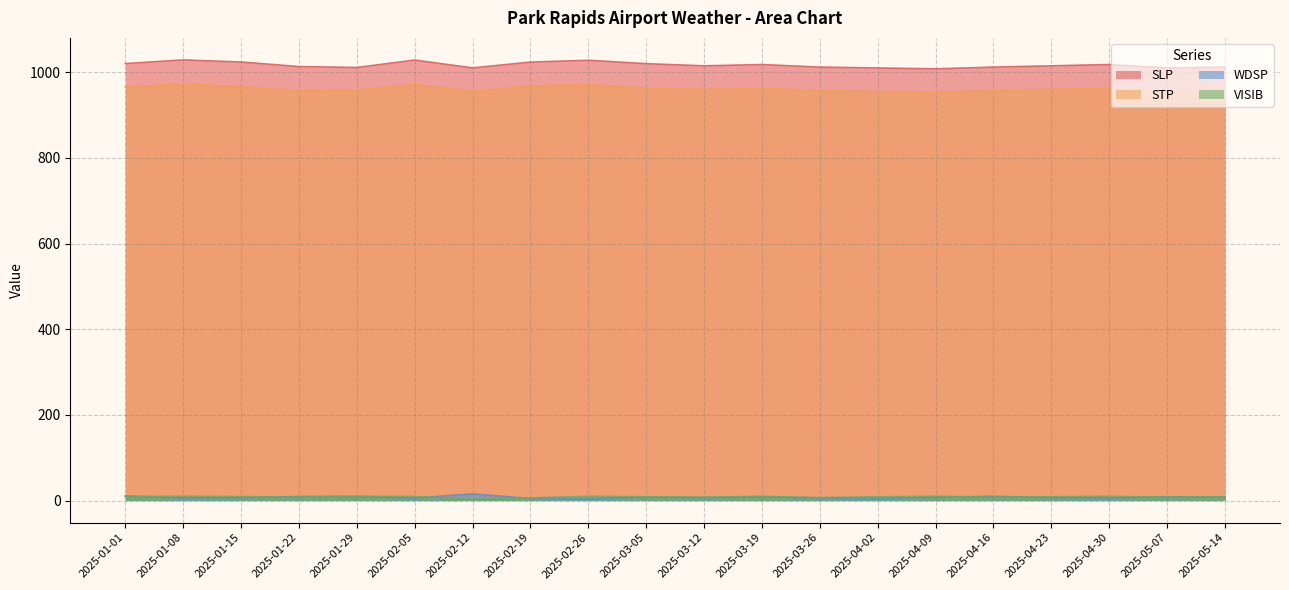

What is the total value across all series at 2025-04-09?

1979.0